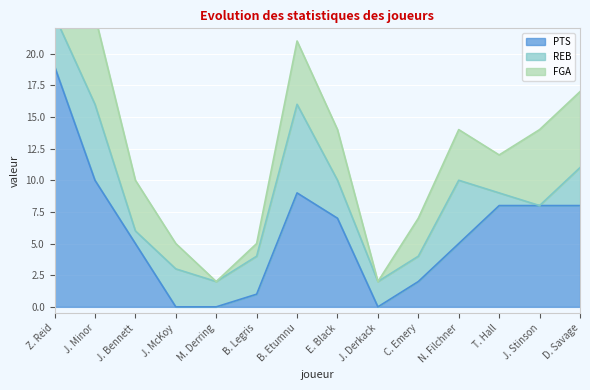

Which category has the highest value in the PTS series?

Z. Reid